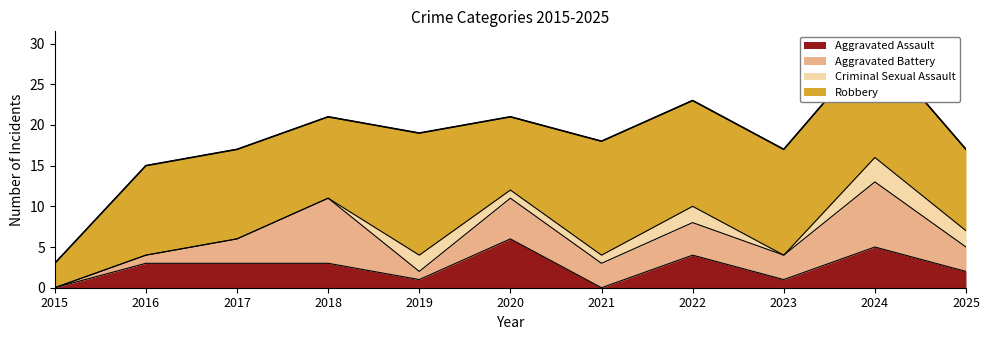

Reading left to right, extract all data points from this chart.

Aggravated Assault: 0	3	3	3	1	6	0	4	1	5	2
Aggravated Battery: 0	1	3	8	1	5	3	4	3	8	3
Criminal Sexual Assault: 0	0	0	0	2	1	1	2	0	3	2
Robbery: 3	11	11	10	15	9	14	13	13	14	10